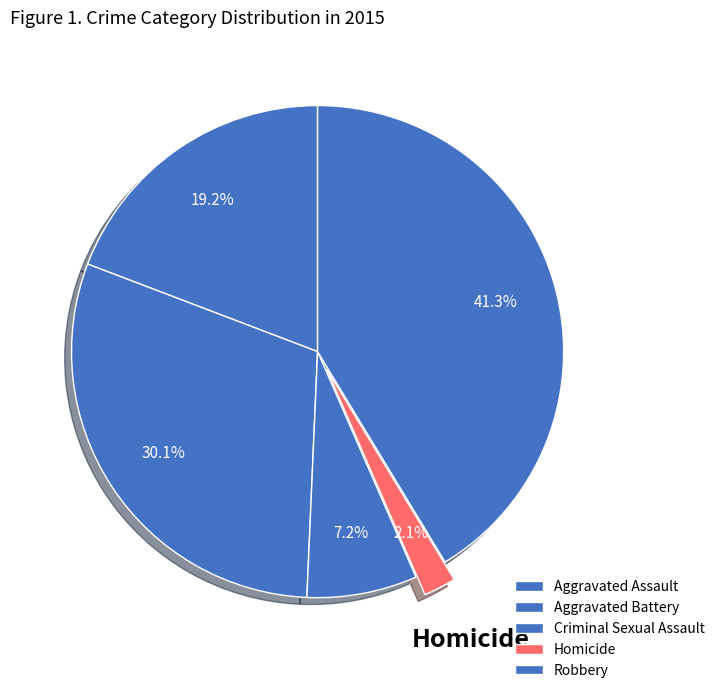

Does Aggravated Battery represent more than half of the total?

No